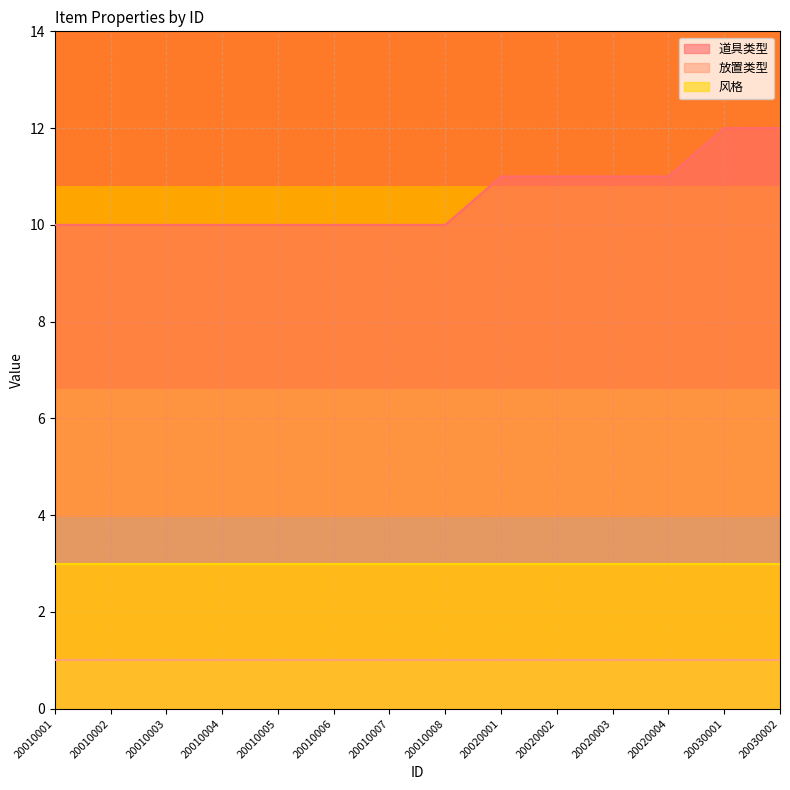

What is the spread (max minus min) of values at 20020002?

10